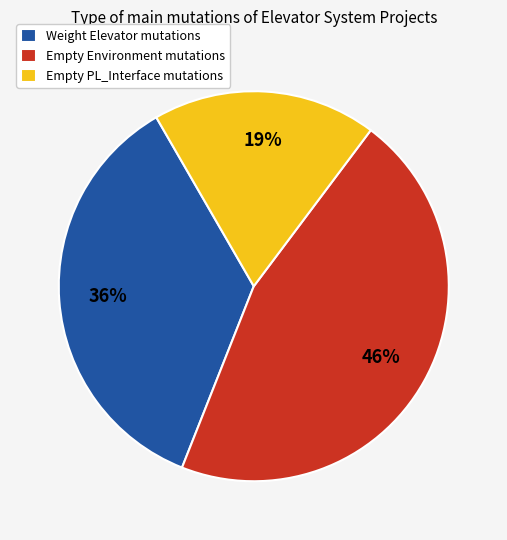

To the nearest percent, what is the average slice percentage?

33%